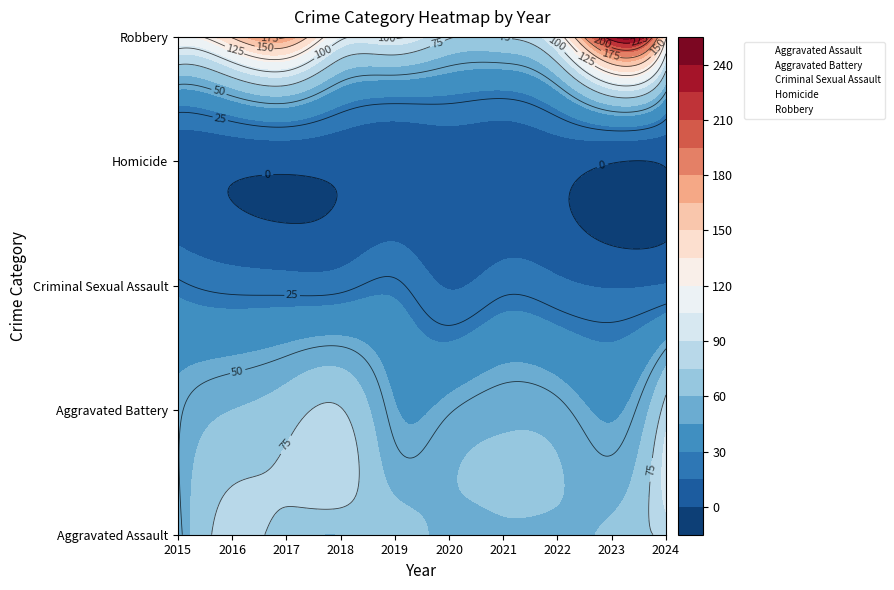

Is it true that Aggravated Battery equals 68 at 2017?

True